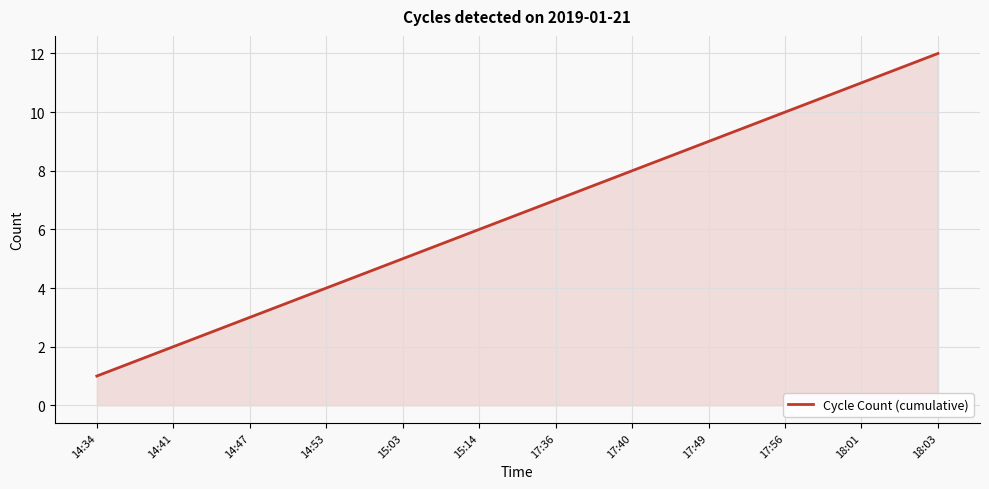

Rank the categories by value from highest to lowest.

18:03, 18:01, 17:56, 17:49, 17:40, 17:36, 15:14, 15:03, 14:53, 14:47, 14:41, 14:34